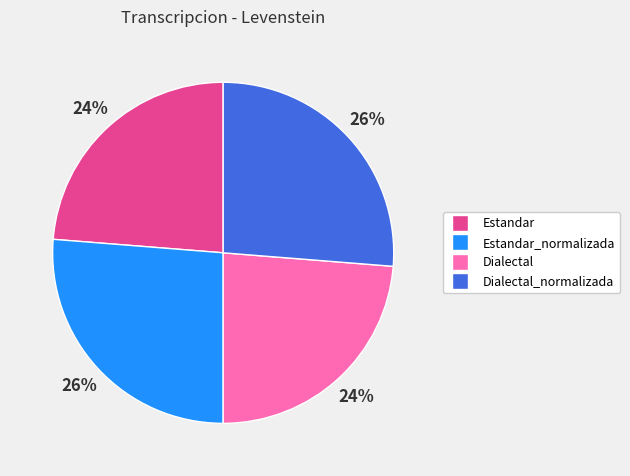

To the nearest percent, what portion does Estandar_normalizada represent?

26%